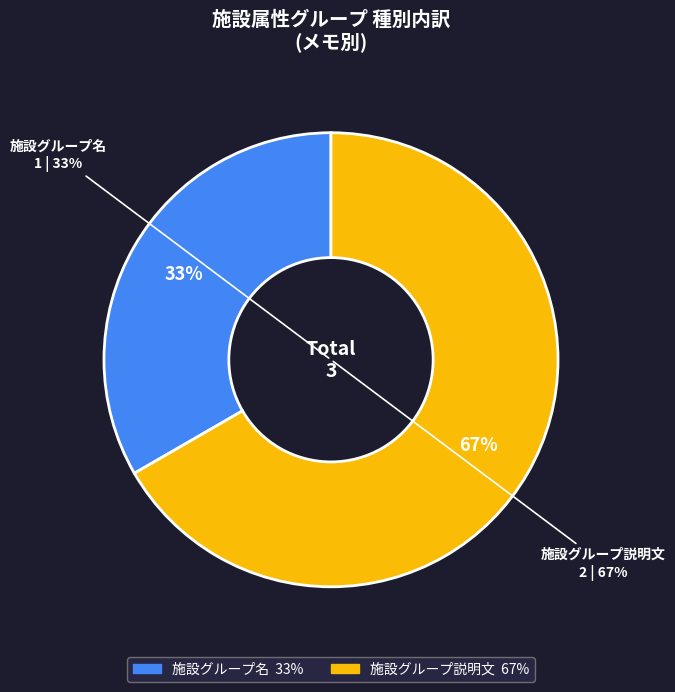

Is it true that 施設グループ説明文 is 73% of the pie?

False